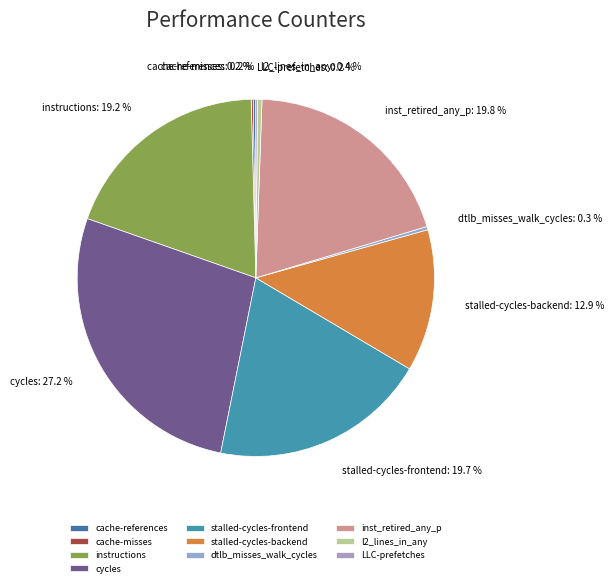

What percentage is NOT represented by dtlb_misses_walk_cycles?

99.7%